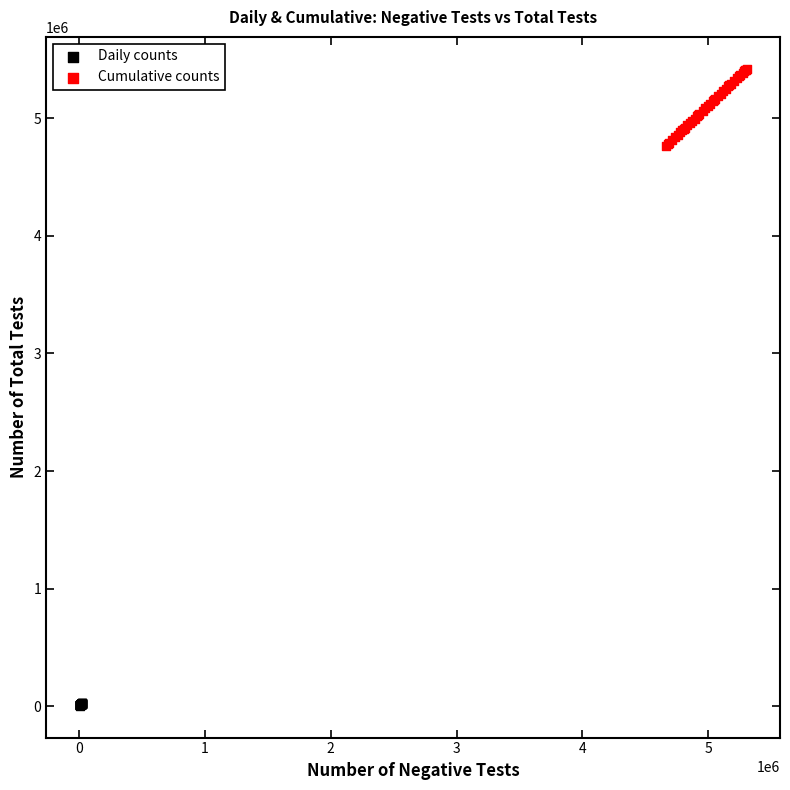

Which series has the widest spread of Y values?

Cumulative counts